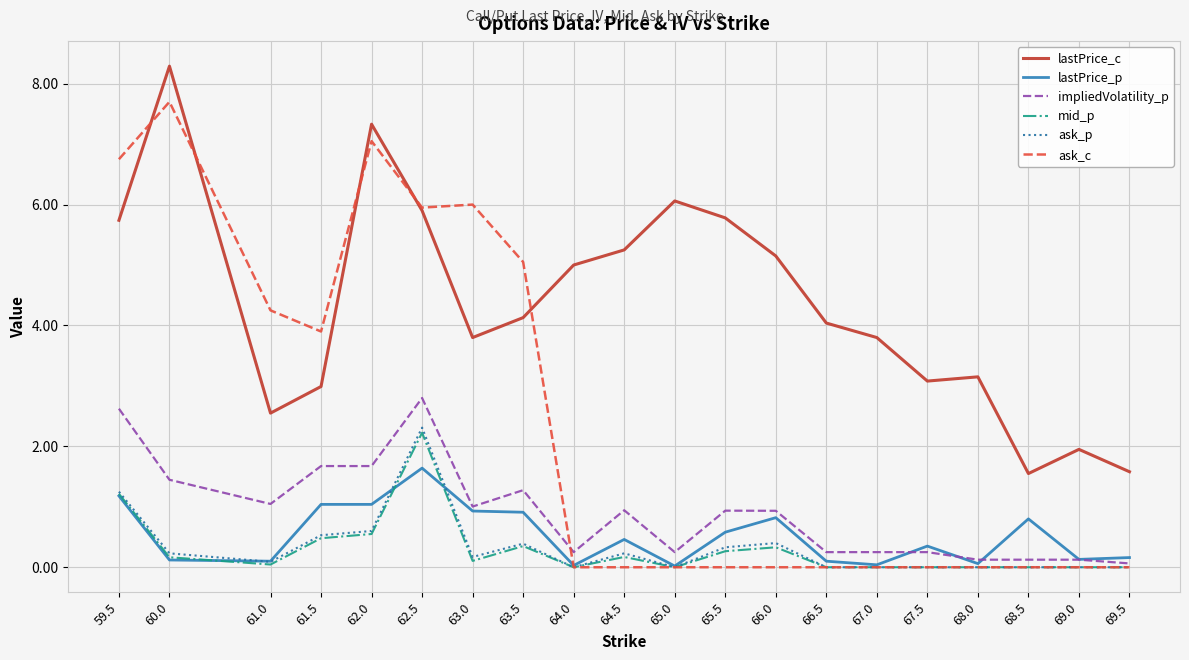

What is the maximum value for lastPrice_c?

8.3